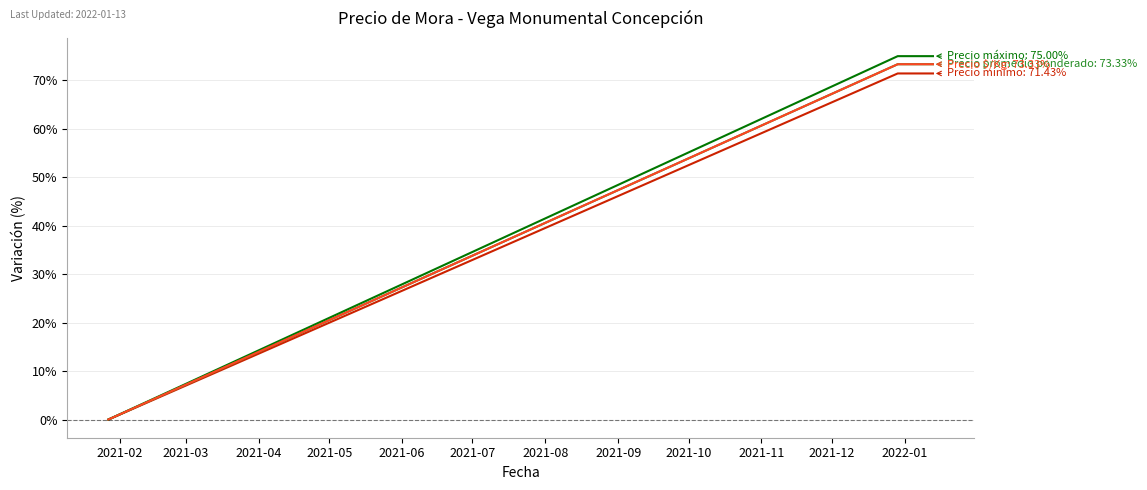

Does the chart have visible grid lines?

Yes